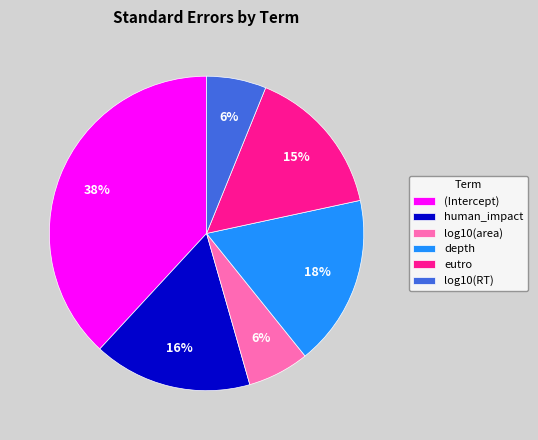

To the nearest percent, what is the combined percentage of log10(area) and log10(RT)?

12%